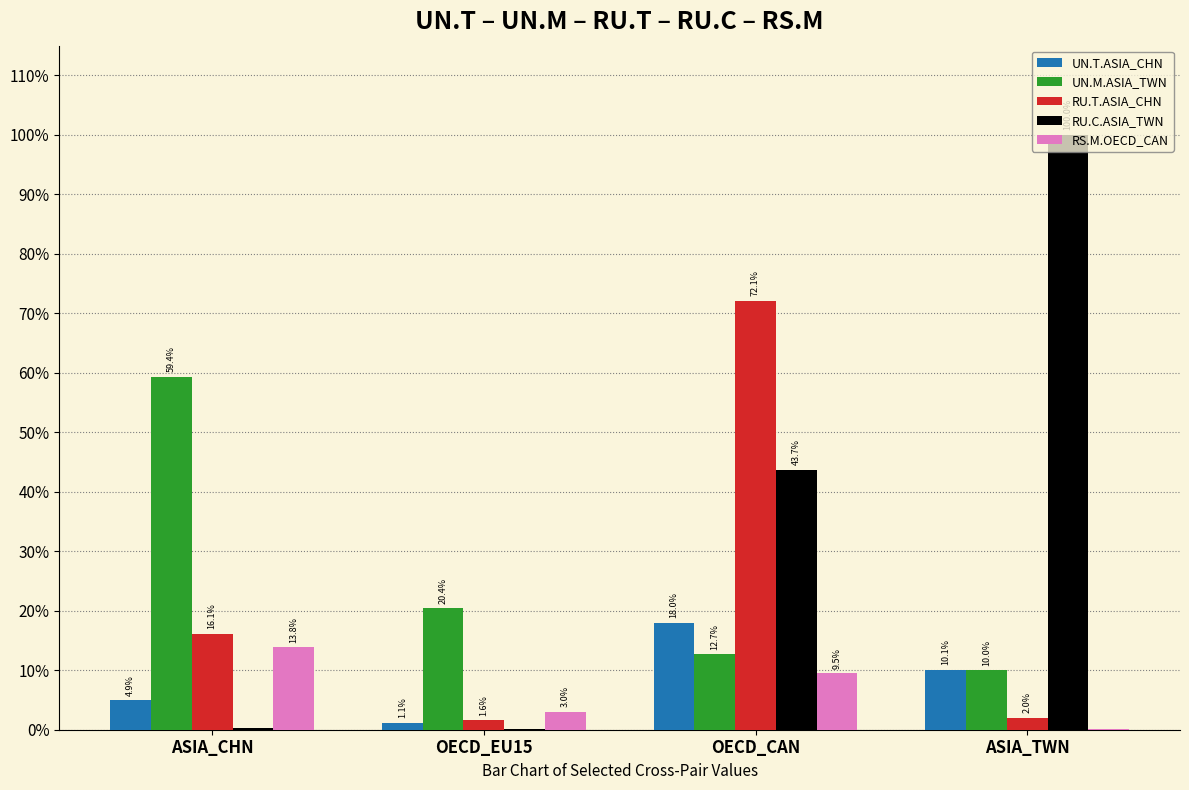

Does the chart contain stacked bars?

No